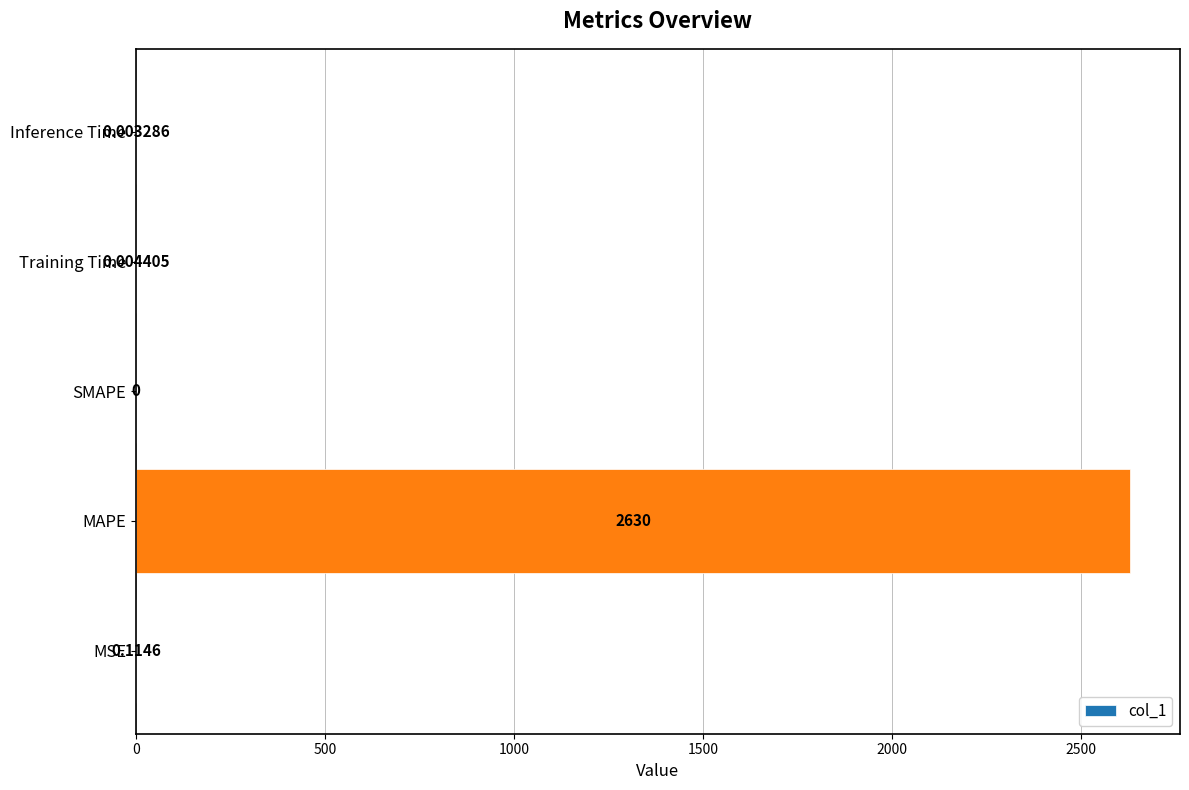

Where is the data nearest to the value 1315?

MSE